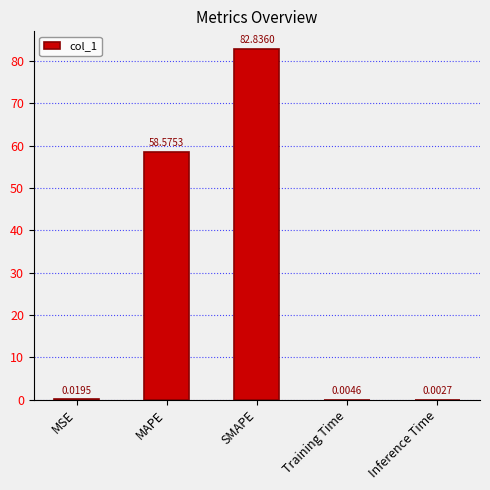

Which label corresponds to the largest value in the chart?

SMAPE